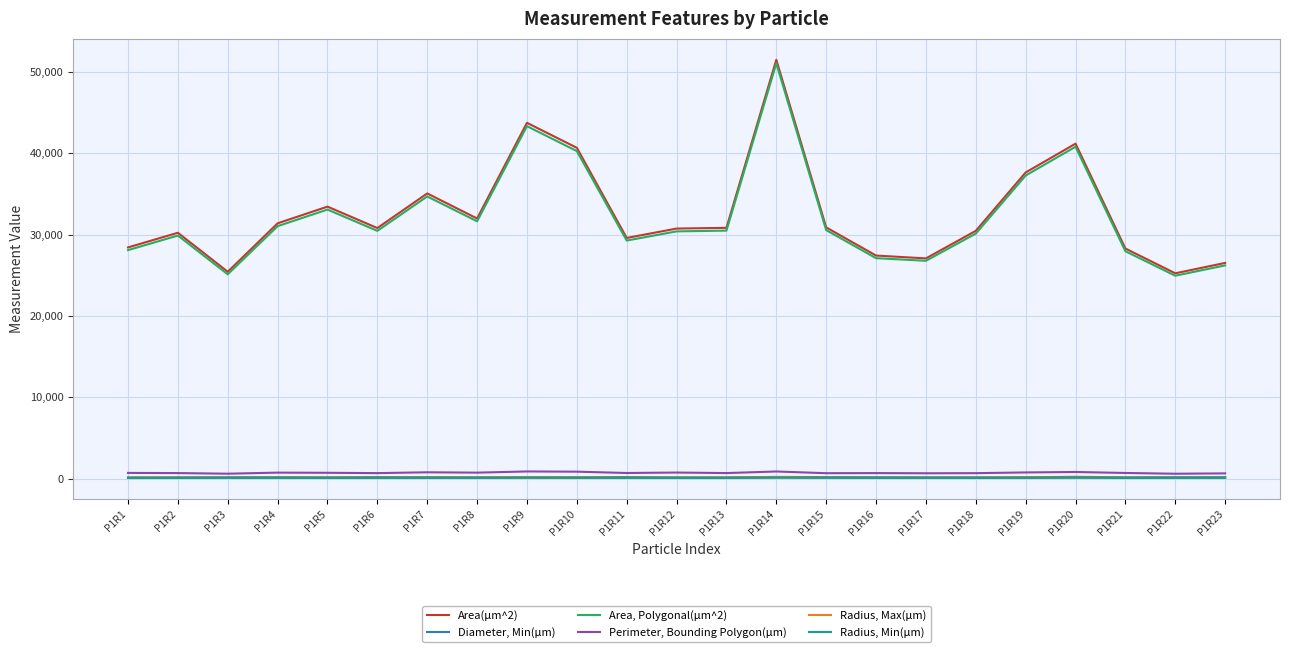

Is the value of Area(µm^2) at P1R12 greater than the value of Radius, Min(µm) at P1R6?

Yes